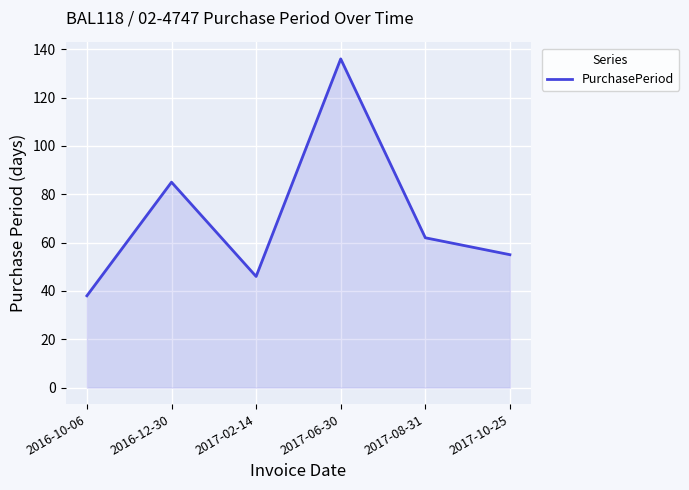

What position from the left is 2017-08-31?

5